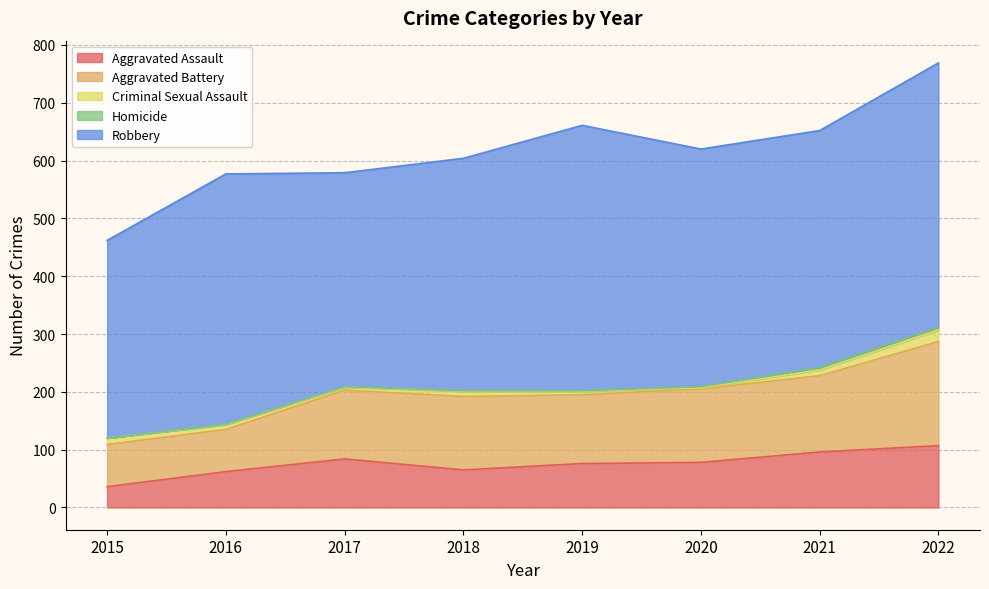

What is the value of the Homicide point at the 2nd from the left?

1